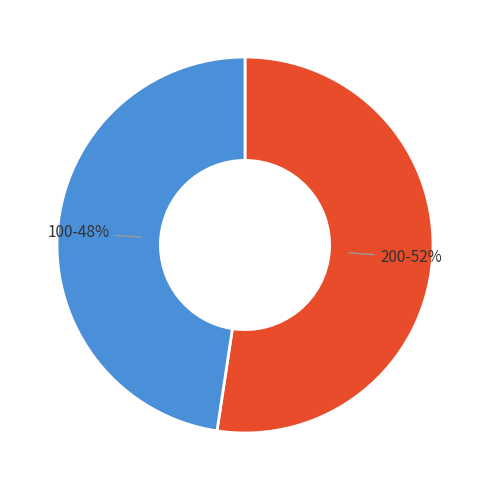

To the nearest percent, what is the average slice percentage?

50%